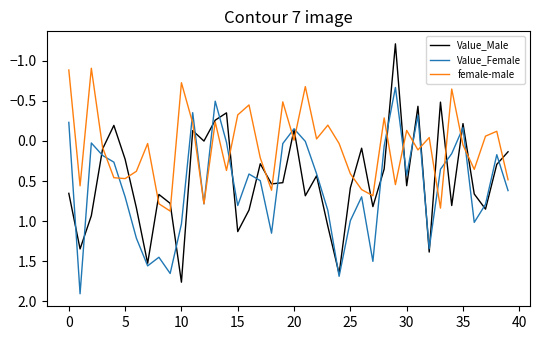

Which series has the widest spread of values?

Value_Male